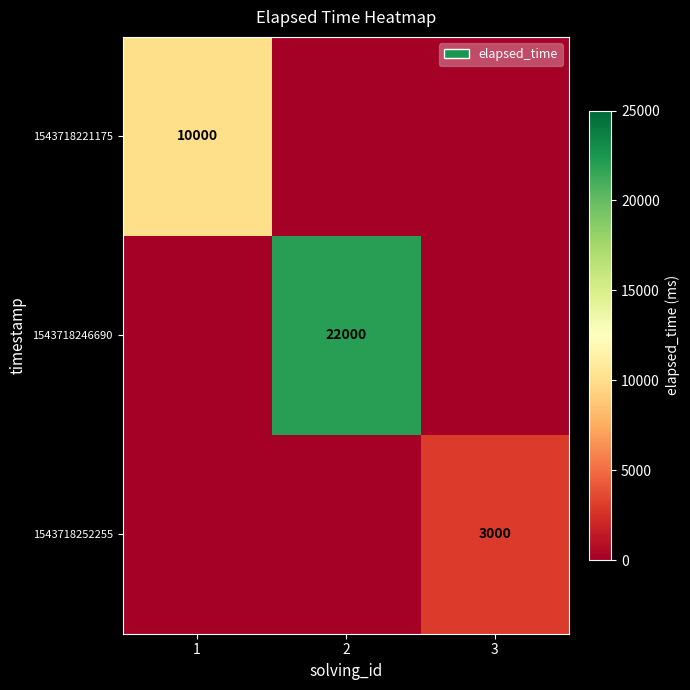

The value of 1543718246690 at 2 is 22000. True or false?

True